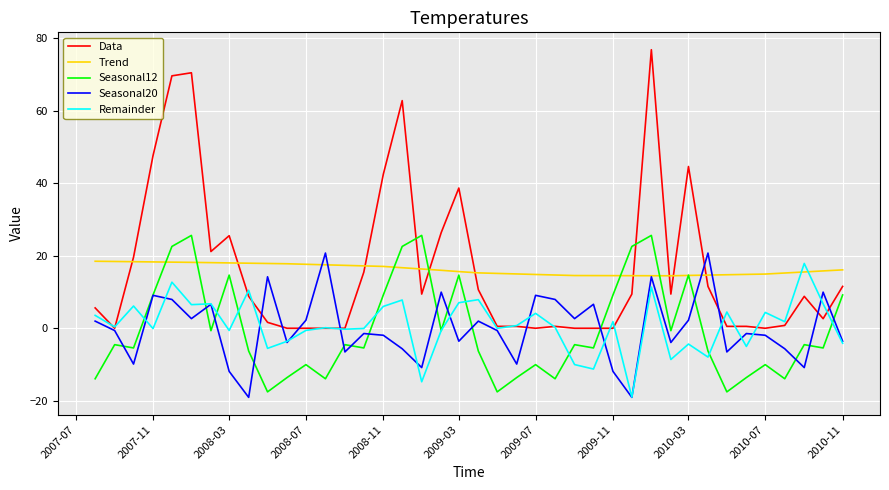

What is the minimum value shown in the chart?

-19.0